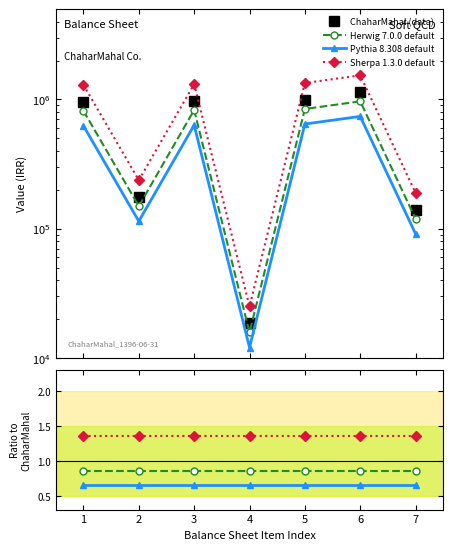

What is the maximum value shown in the chart?

1136612.0